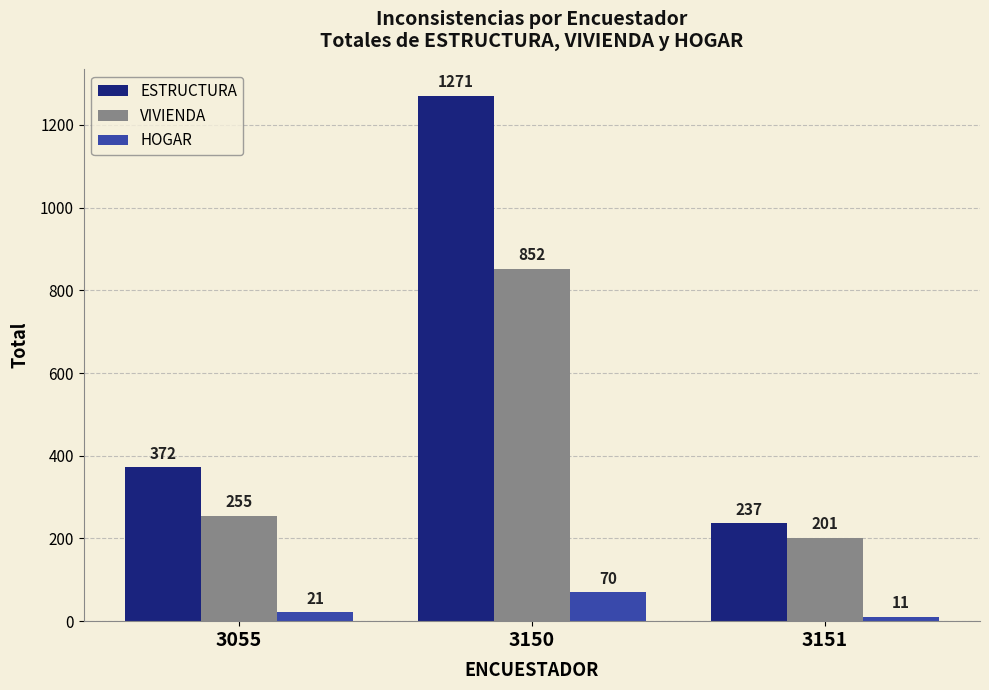

Count the number of data series in this chart.

3